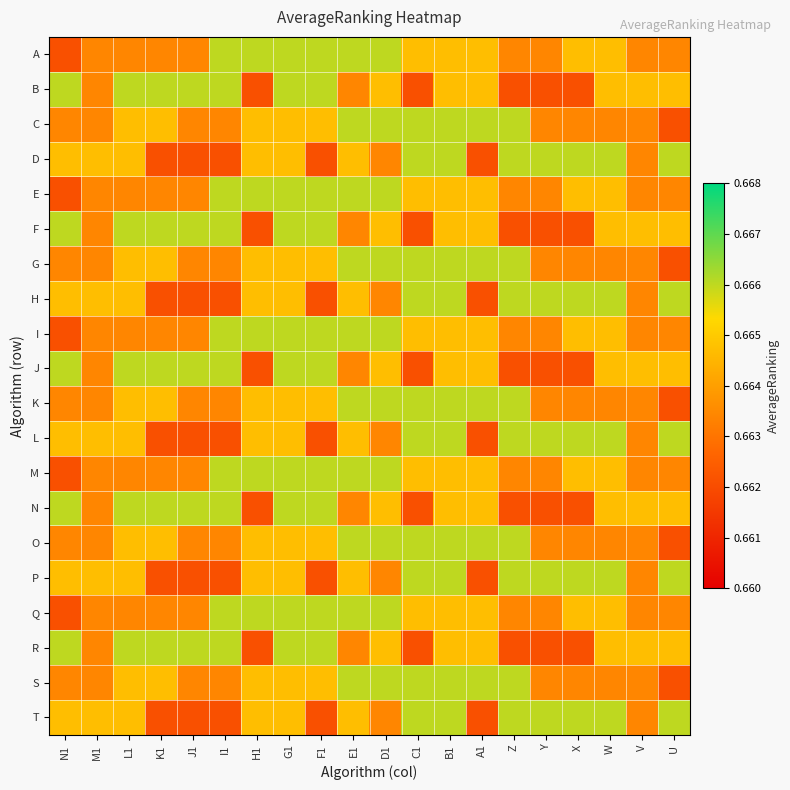

How many categories are shown in the chart?

20